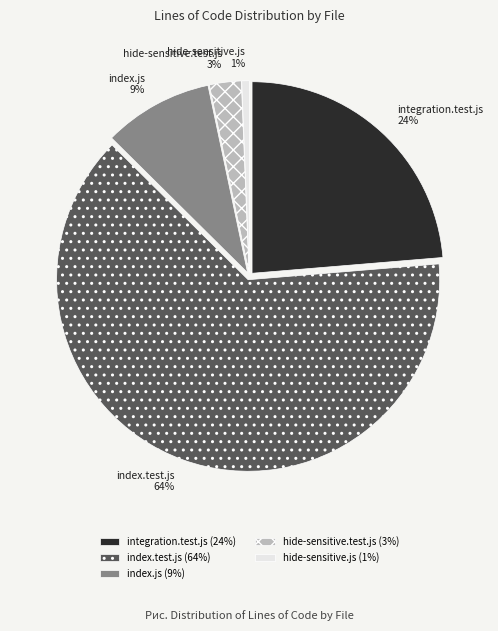

Which category has the biggest portion of the pie?

index.test.js